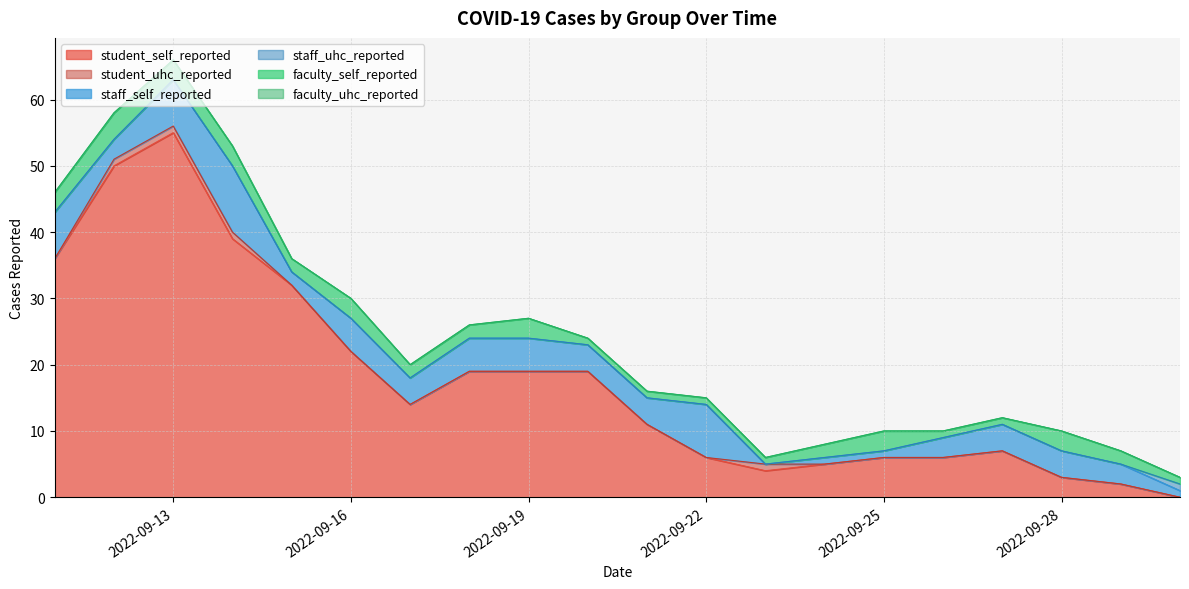

Does the chart display data point markers on the line(s)?

No